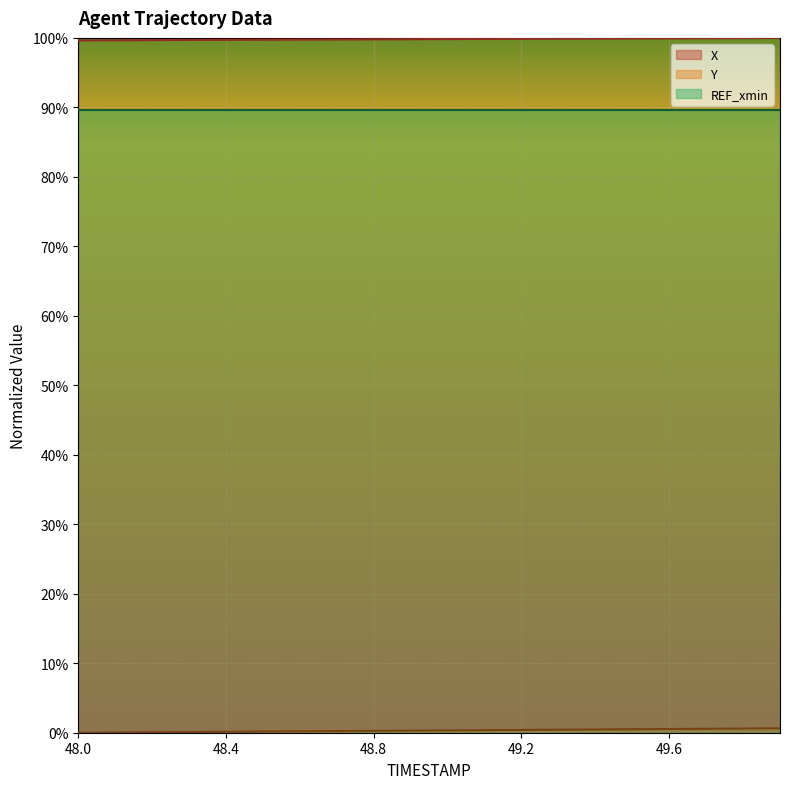

How many lines are shown in the chart?

3